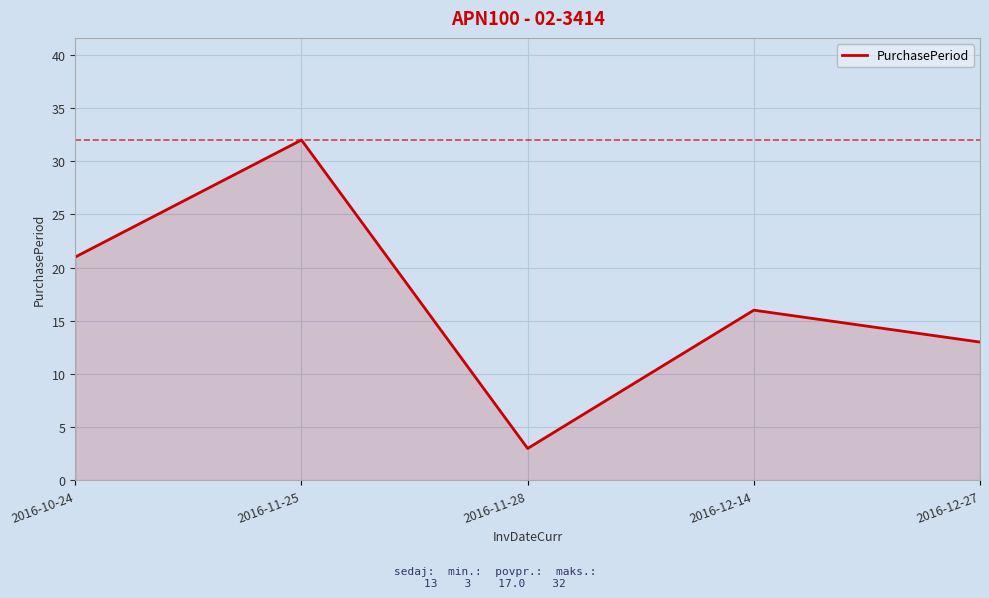

What position from the right is 2016-12-27?

1